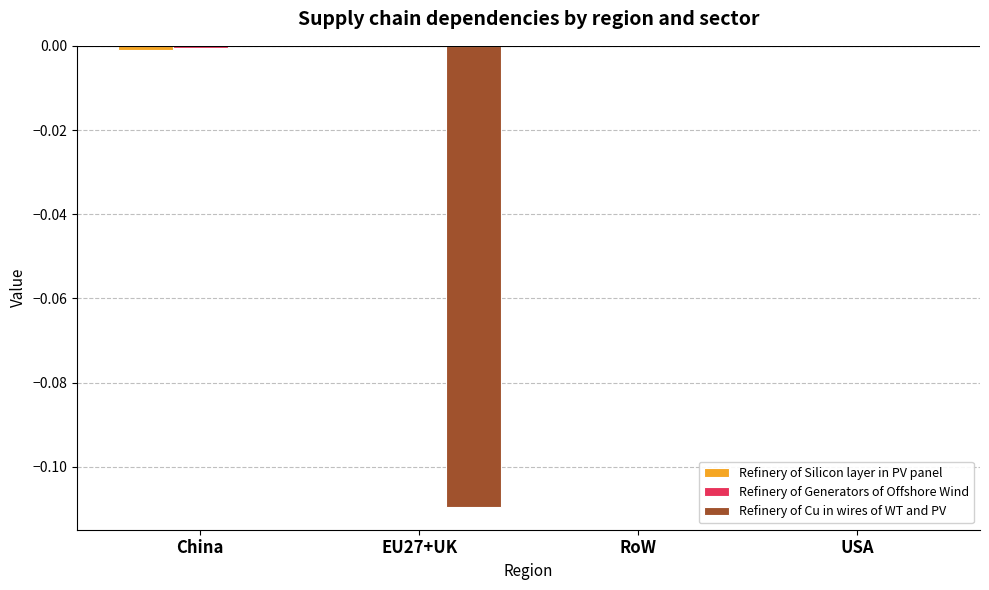

How many data points does each series have?

4